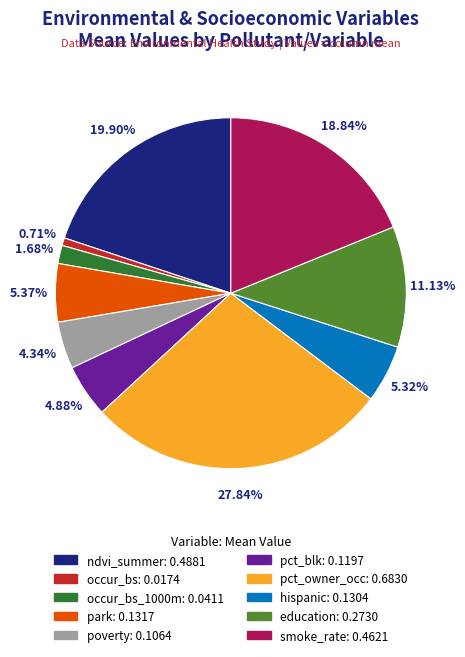

Is there a majority slice in this chart?

No